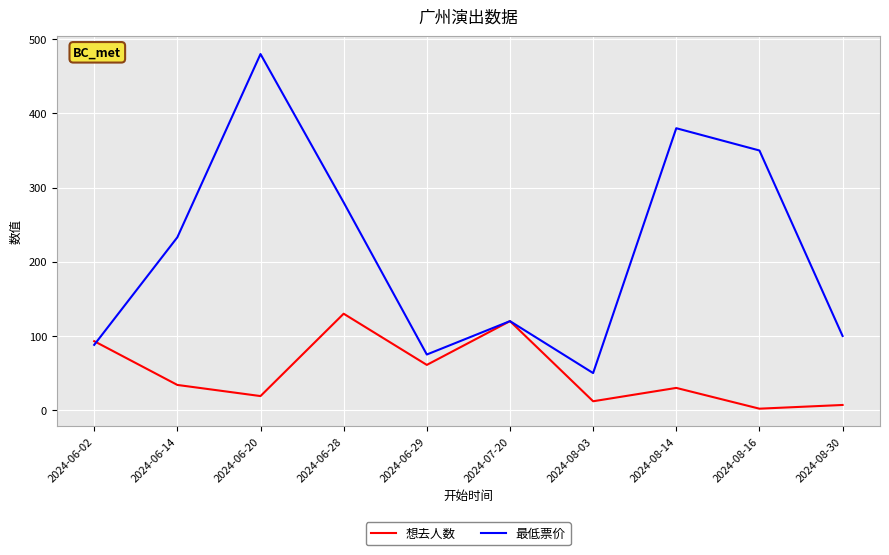

True or false: 最低票价 has a value of 380 at 2024-08-14.

True